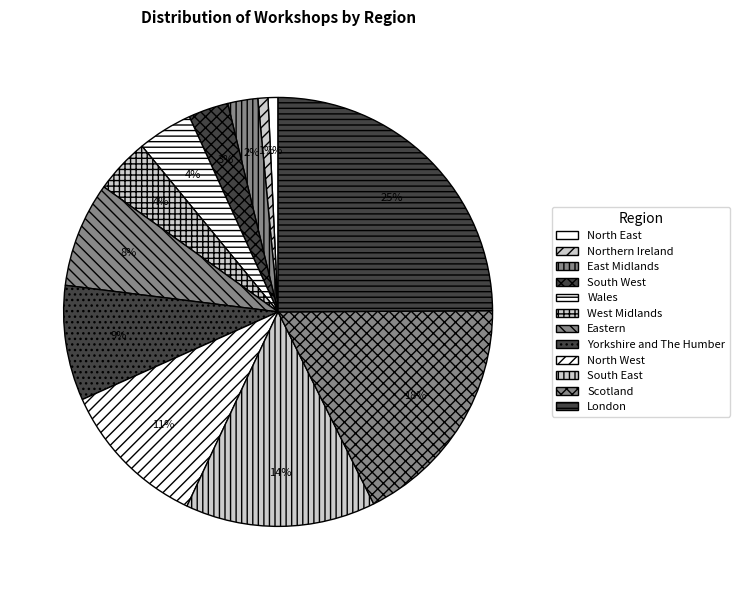

What is the ratio of the value at South West to the value at West Midlands?

0.7